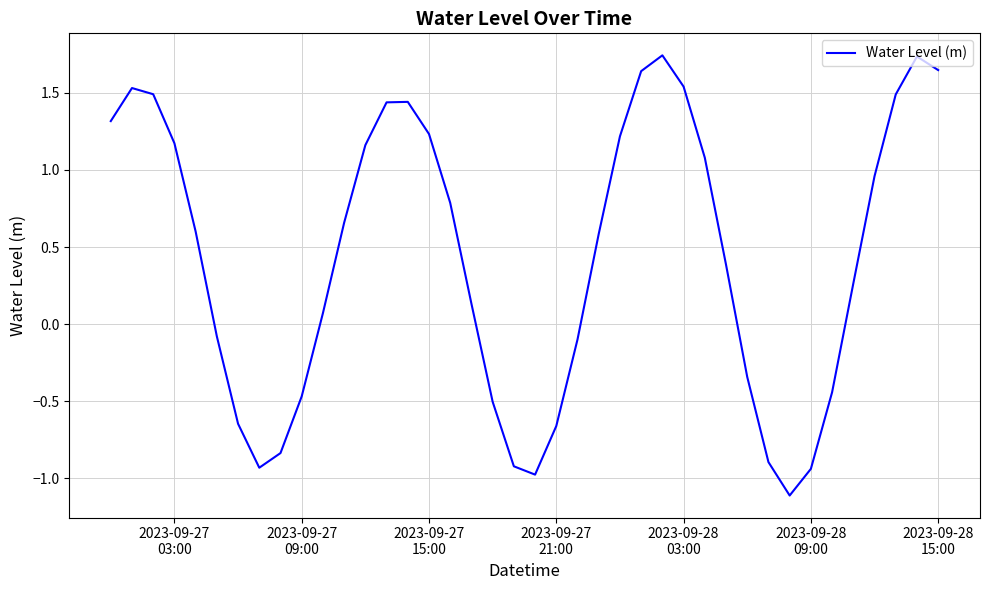

What is the difference between the maximum and minimum values?

2.9